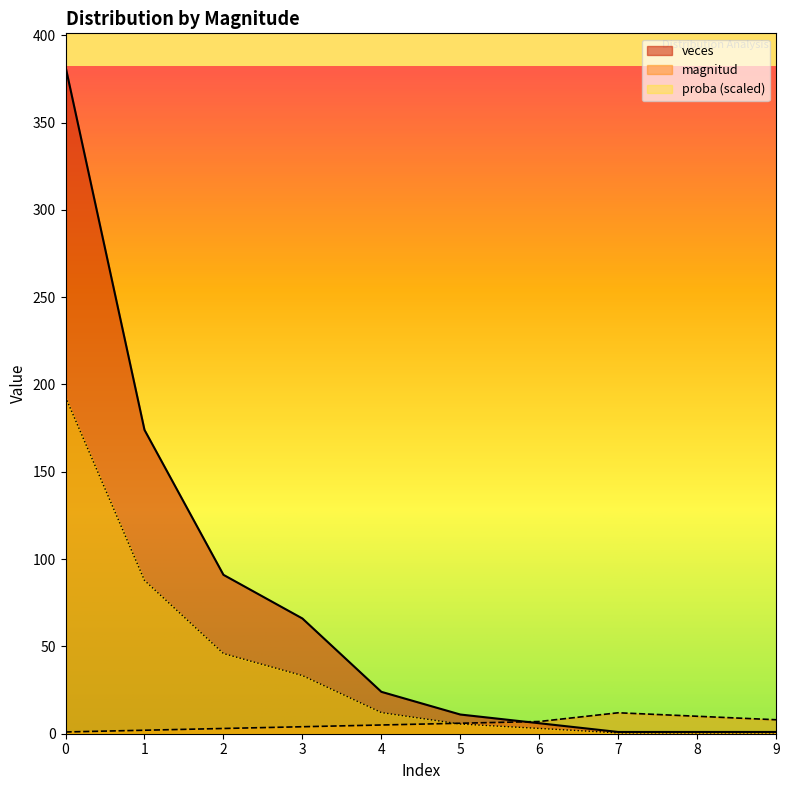

Where is the first local maximum for magnitud?

7